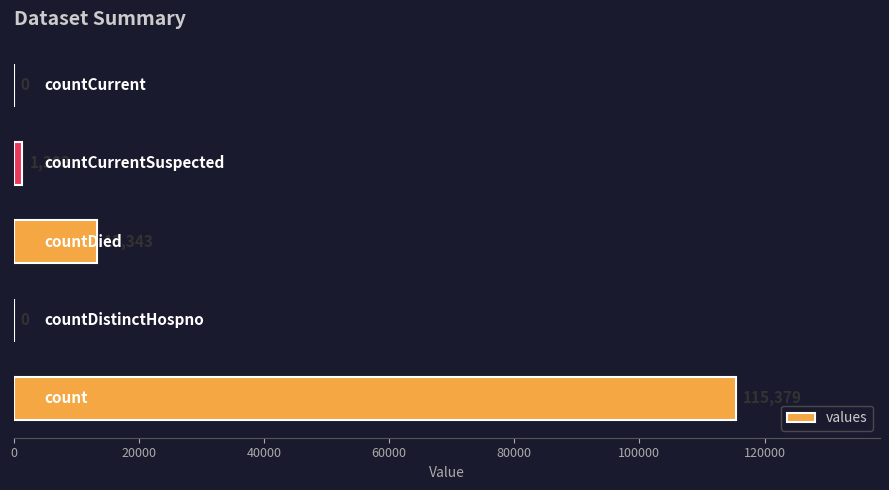

What is the sum of all values?

130105